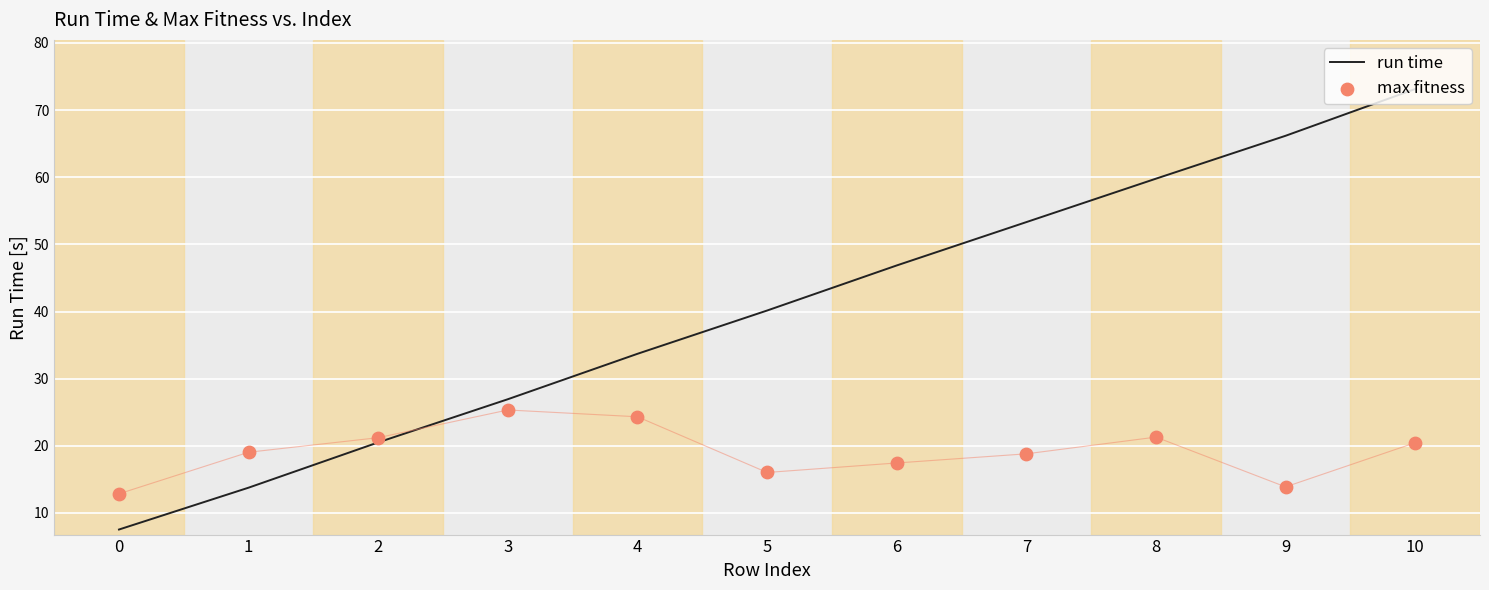

At which category is the sum across all series the highest?

10